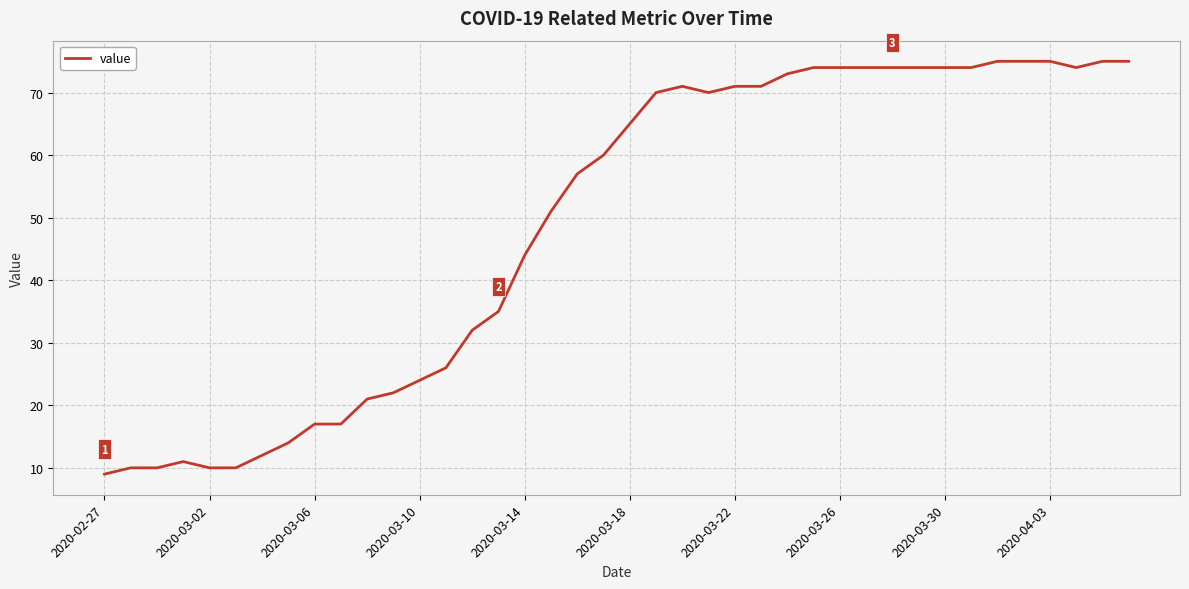

What is the smallest value displayed?

9